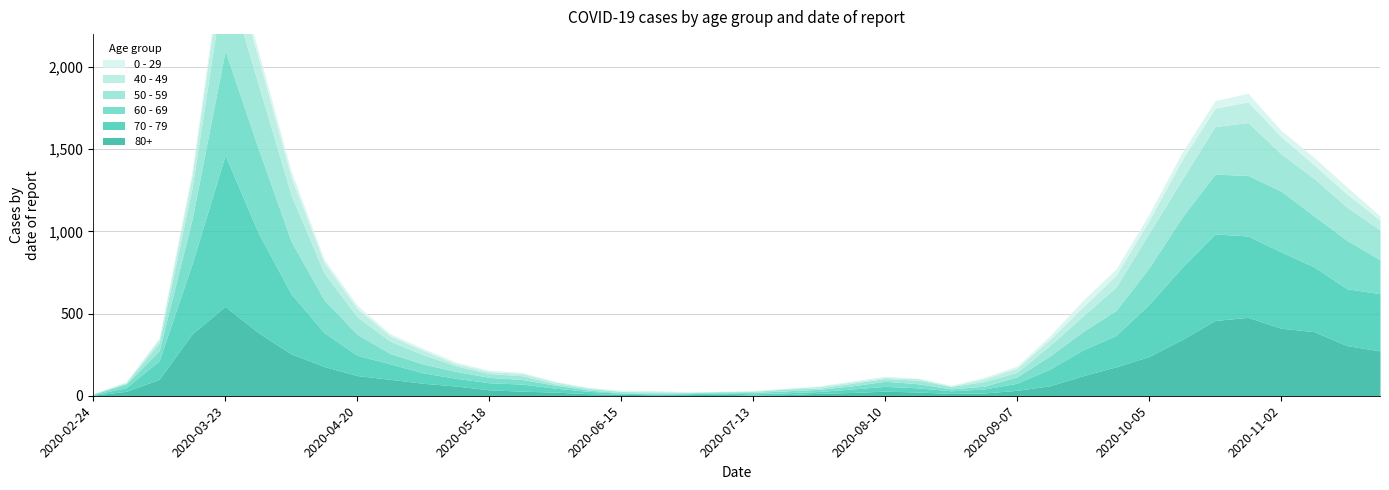

What is the difference between the 60 - 69 values at 2020-03-16 and 2020-05-04?

218